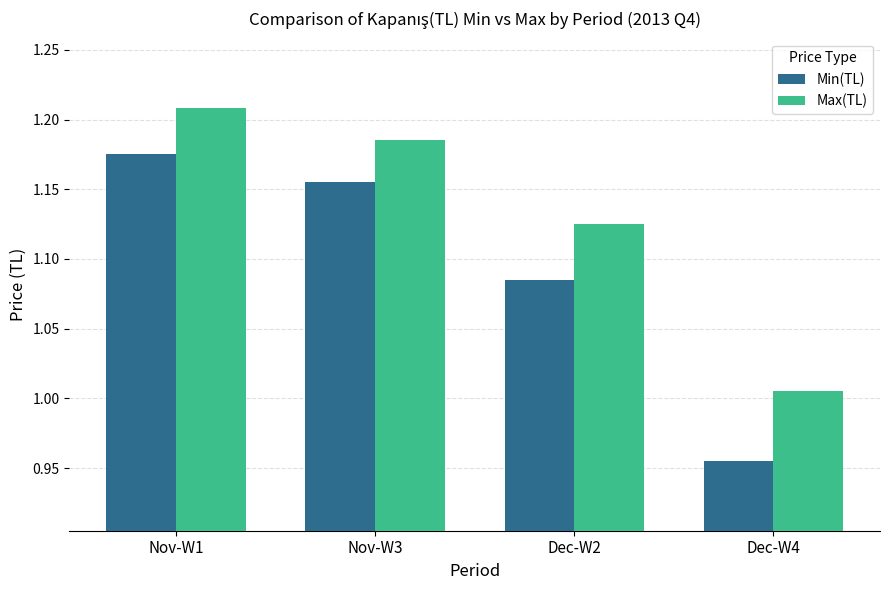

How many groups of bars are there?

4